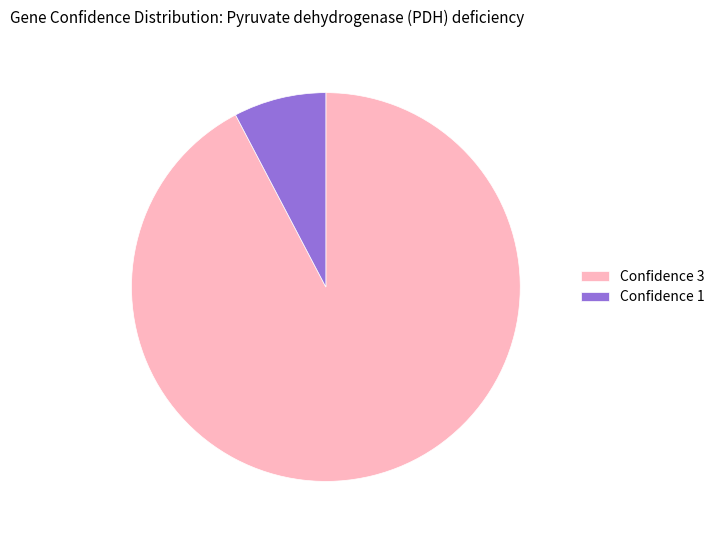

Between Confidence 1 and Confidence 3, which is larger?

Confidence 3